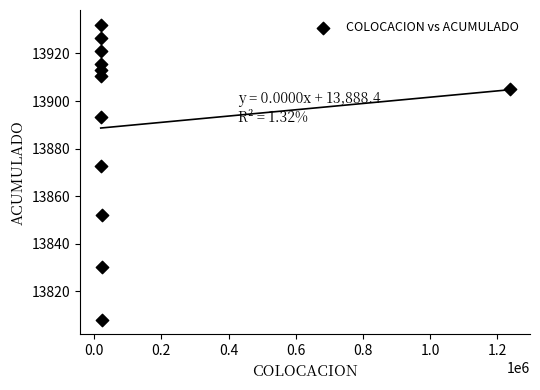

What Y value in the scatter plot is closest to 13870?

13872.9